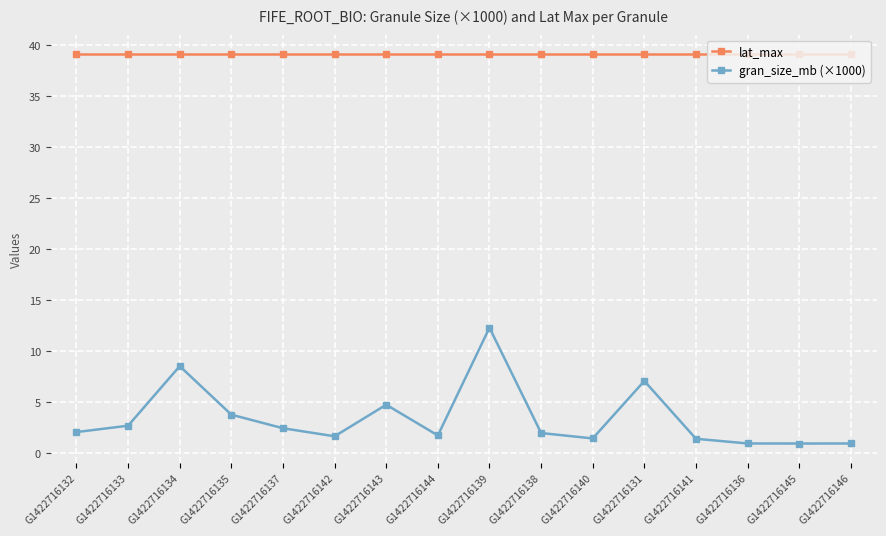

Which series changed the most between G1422716144 and G1422716131?

gran_size_mb (×1000)